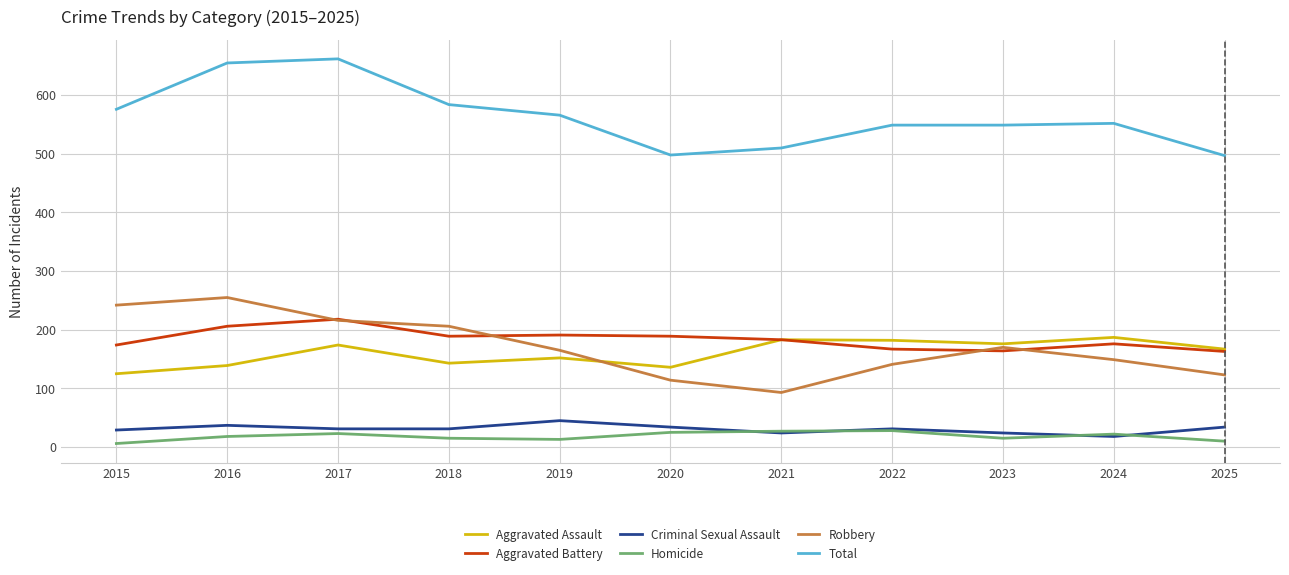

What value does the Homicide series have at 2018, to the nearest 5?

15